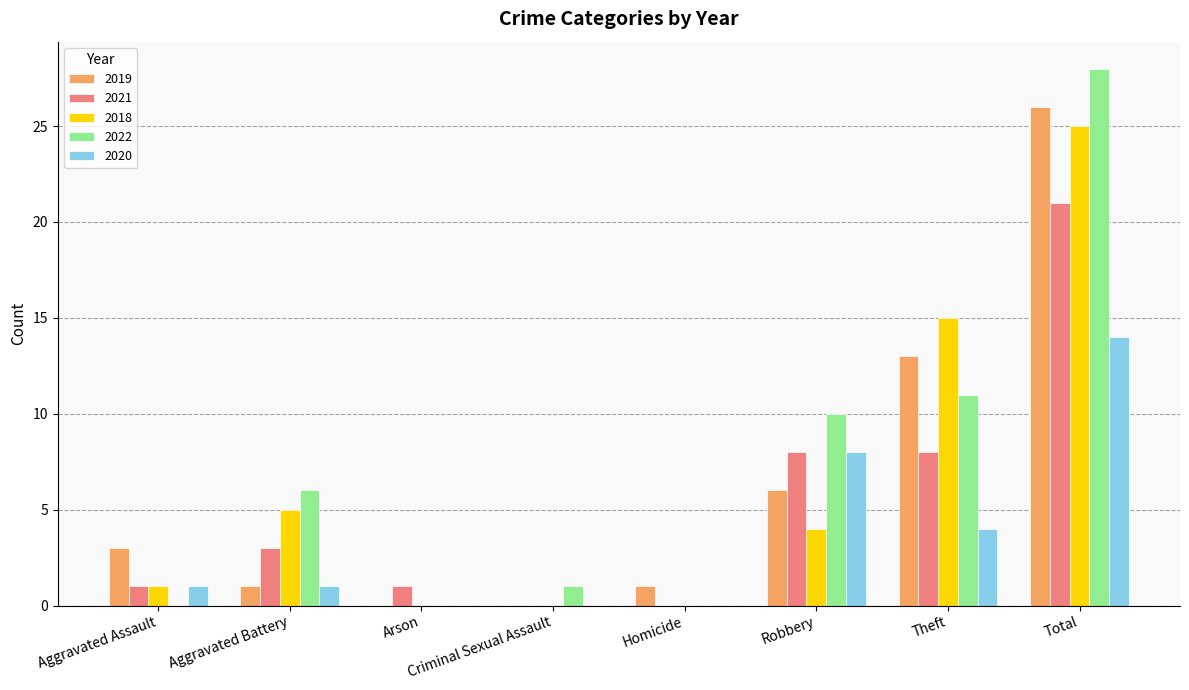

The 2022 series shows 1 at Criminal Sexual Assault. True or false?

True